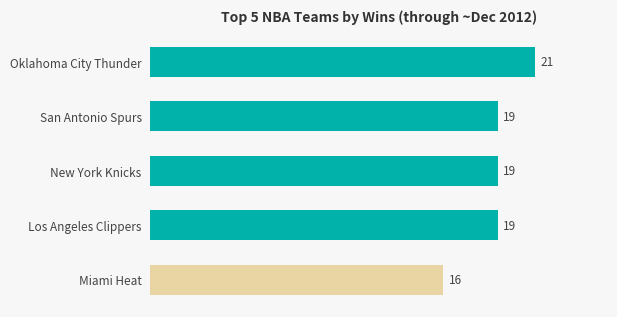

Which category has the lowest value across all series?

Miami Heat